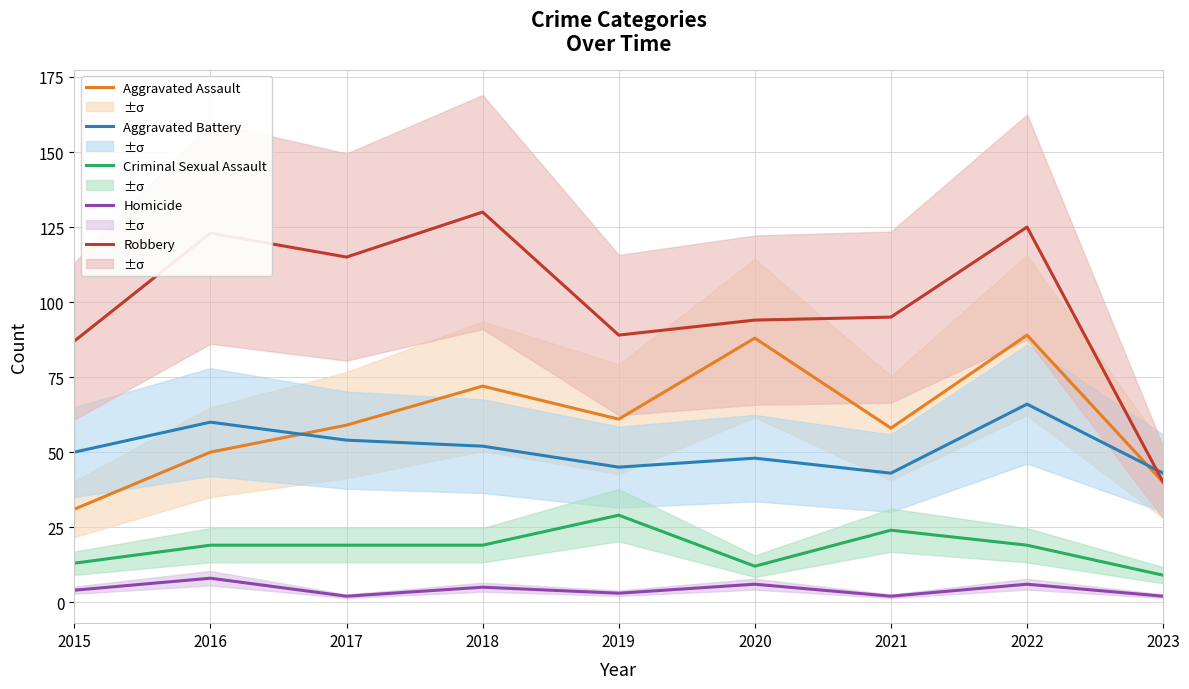

Where is Criminal Sexual Assault nearest to the value 19?

2016